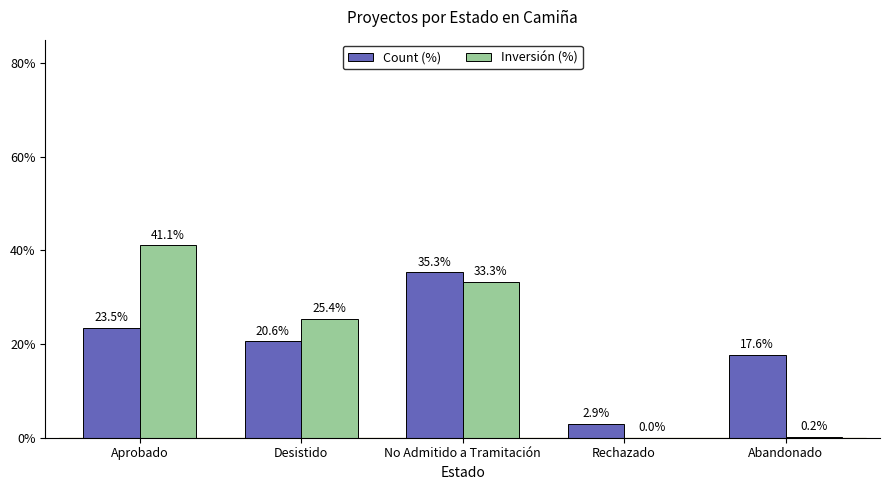

True or false: Count (%) has a value of 31.7 at Desistido.

False